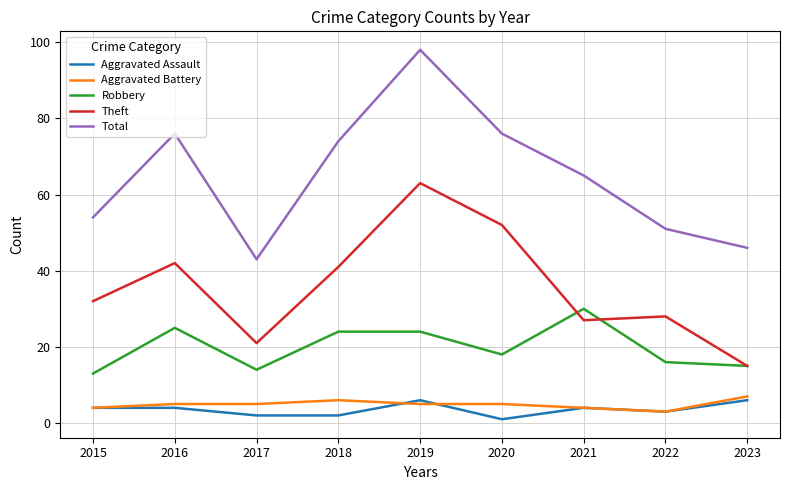

What is the average value of the Total series?

65